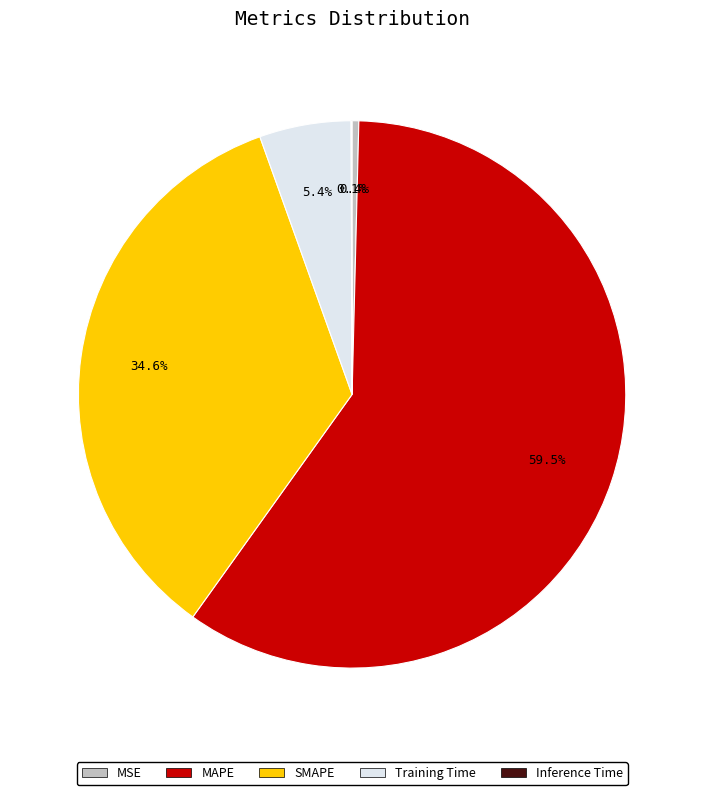

What portion of the pie excludes MAPE?

40.5%